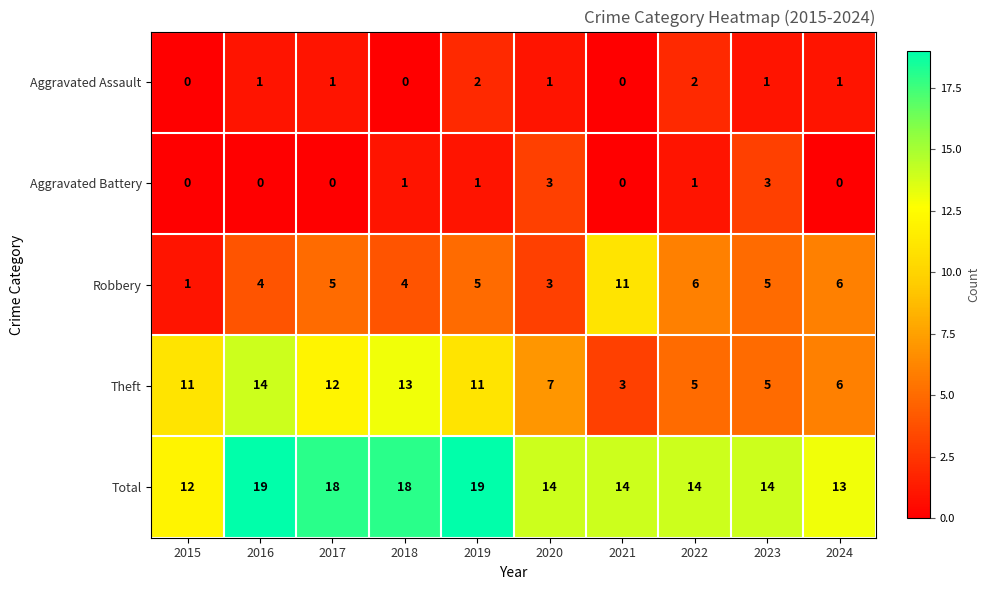

What is the sum of all Aggravated Assault values?

9